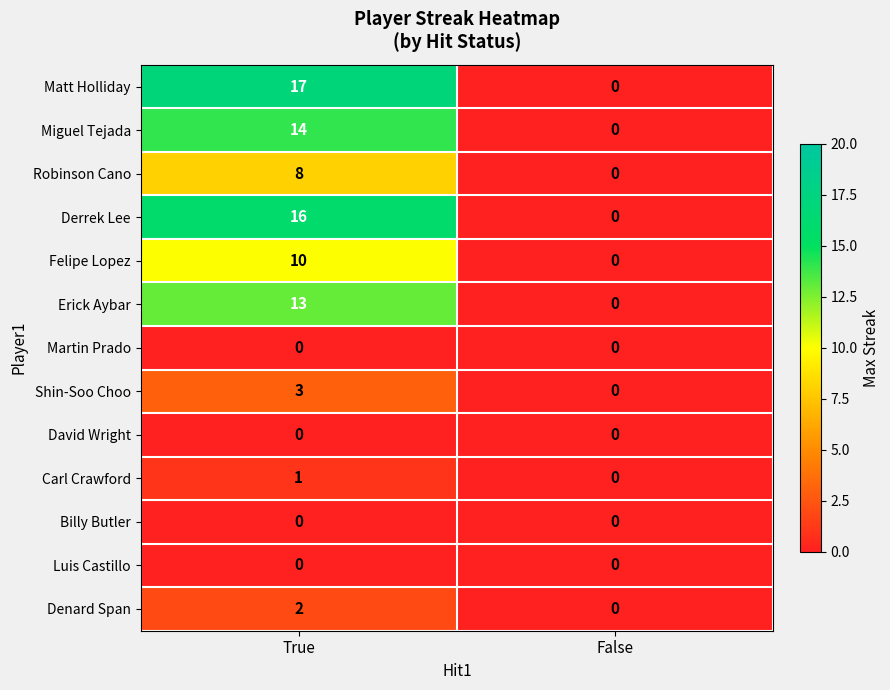

Which series has the largest total across all categories?

Matt Holliday